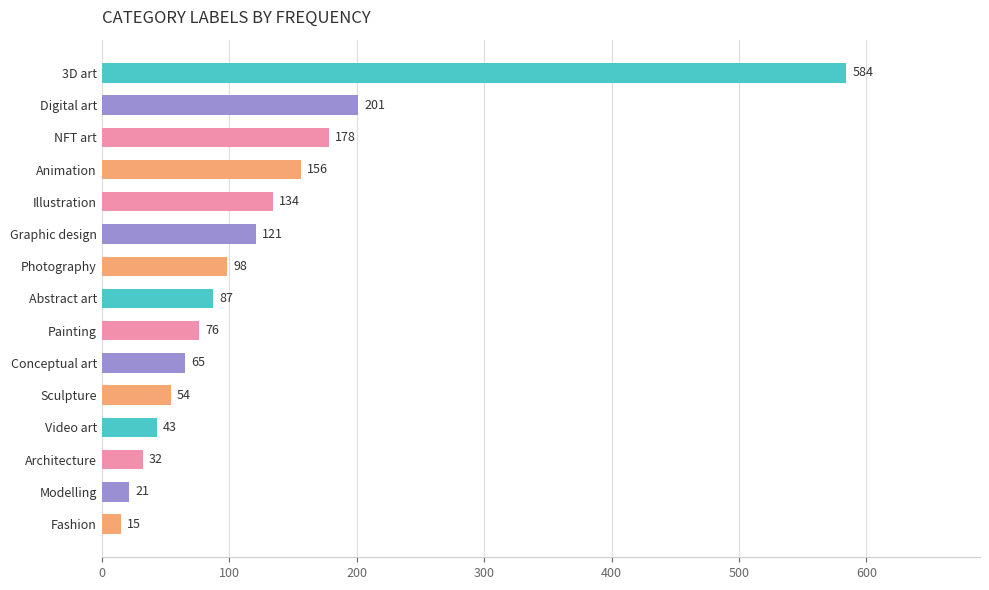

Rank the categories by value from highest to lowest.

3D art, Digital art, NFT art, Animation, Illustration, Graphic design, Photography, Abstract art, Painting, Conceptual art, Sculpture, Video art, Architecture, Modelling, Fashion